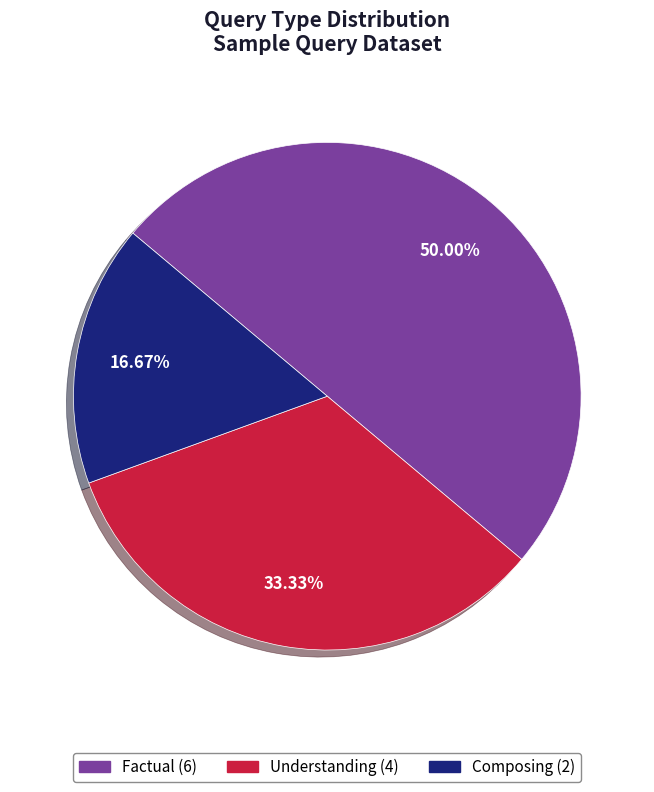

How many slices are in this pie chart?

3